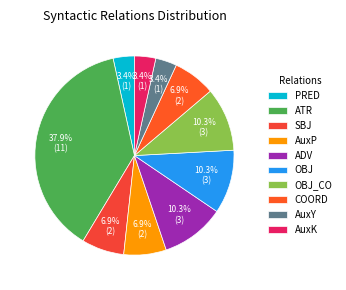

Rank the categories by value from lowest to highest.

PRED, AuxY, AuxK, SBJ, AuxP, COORD, ADV, OBJ, OBJ_CO, ATR